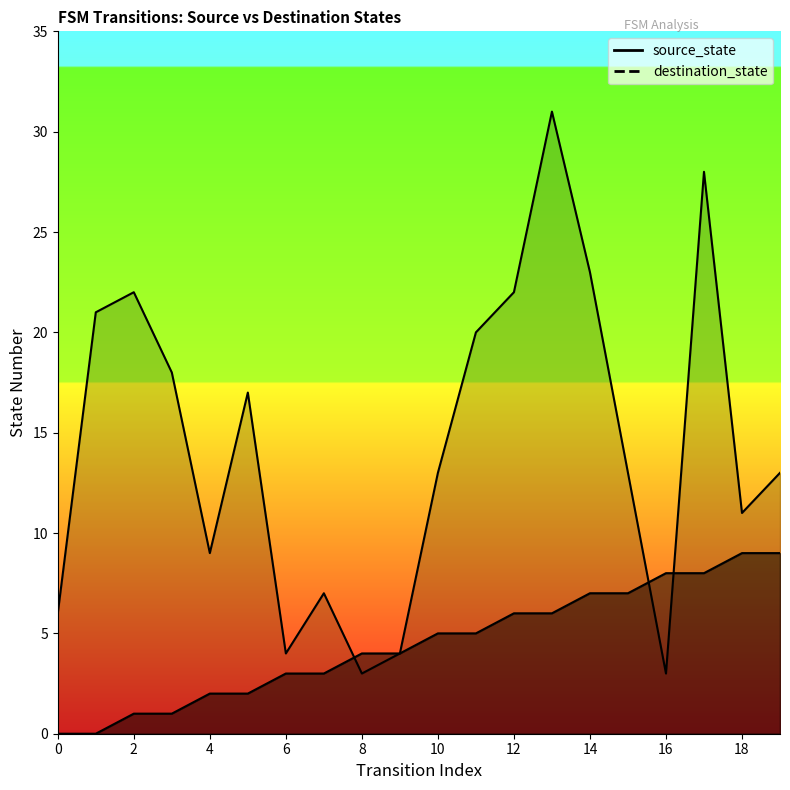

How many interior local valleys does the destination_state series have?

5